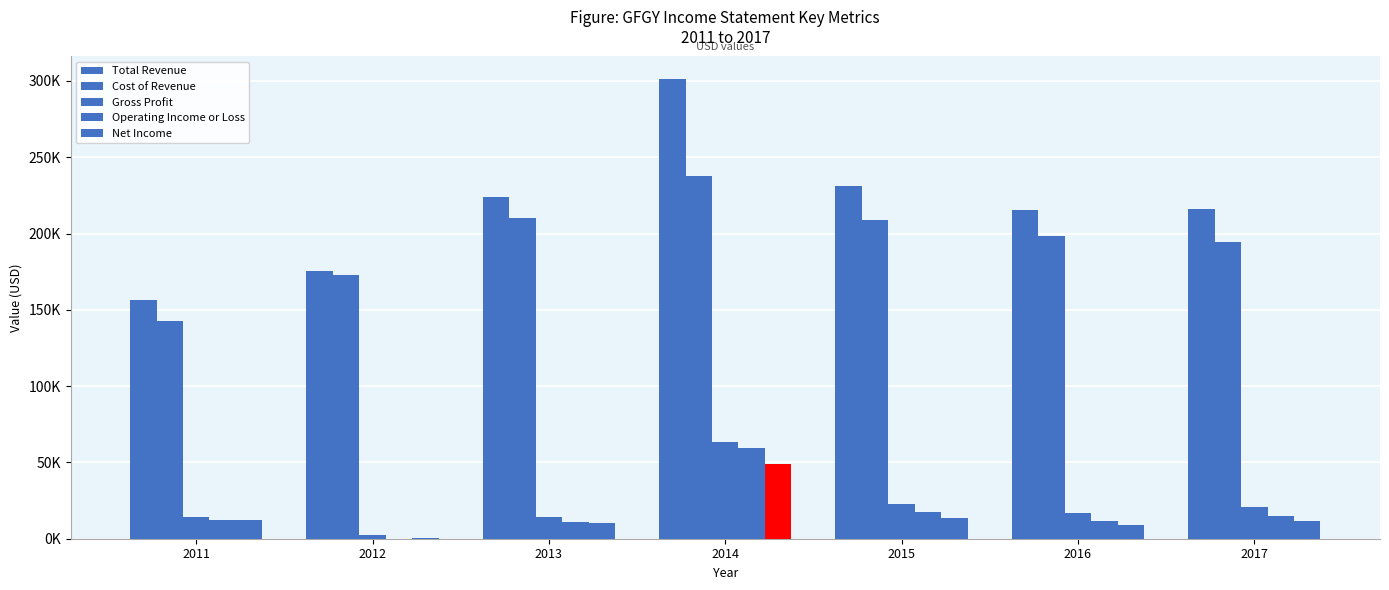

What is the difference between the highest and lowest values at 2016?

206800